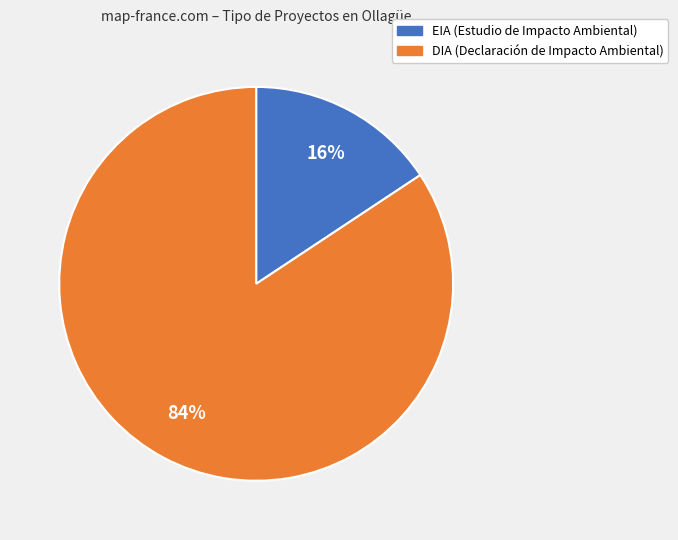

What is the smallest slice in the pie chart?

EIA